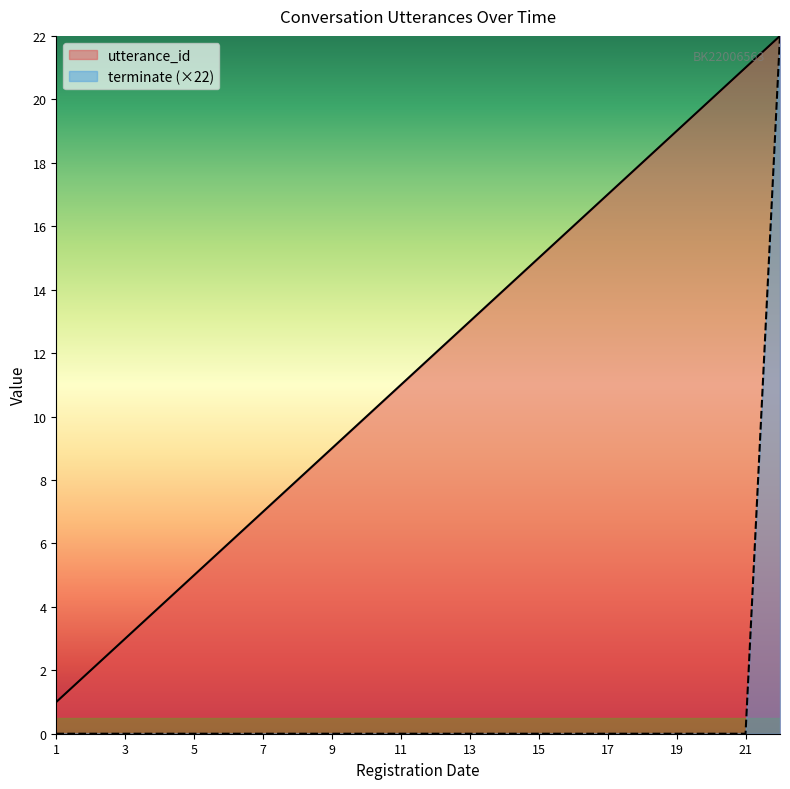

True or false: terminate and utterance_id cross at least once.

False